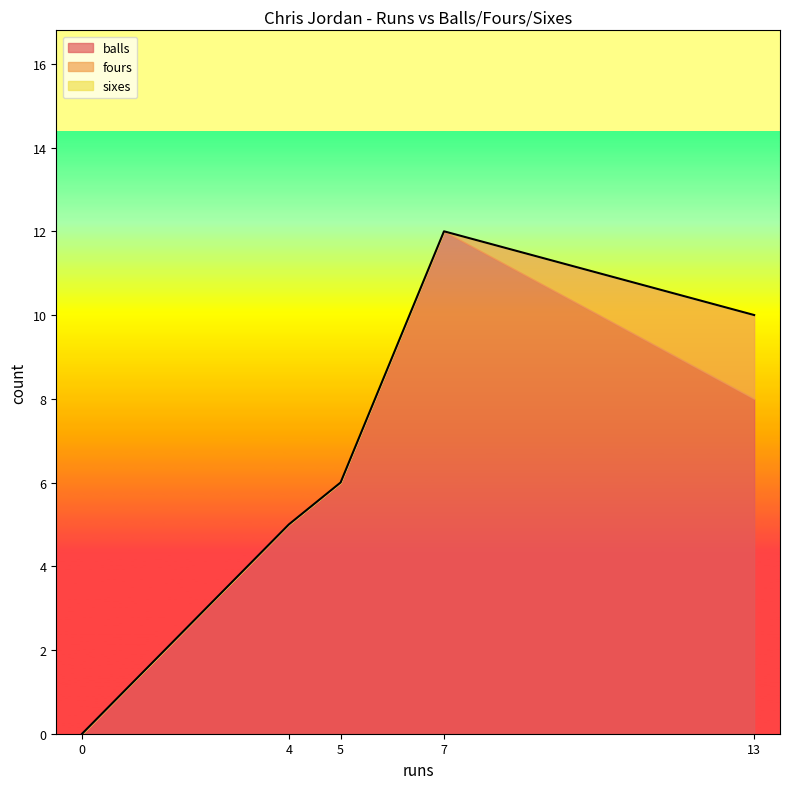

How many values in the fours series exceed 0?

1